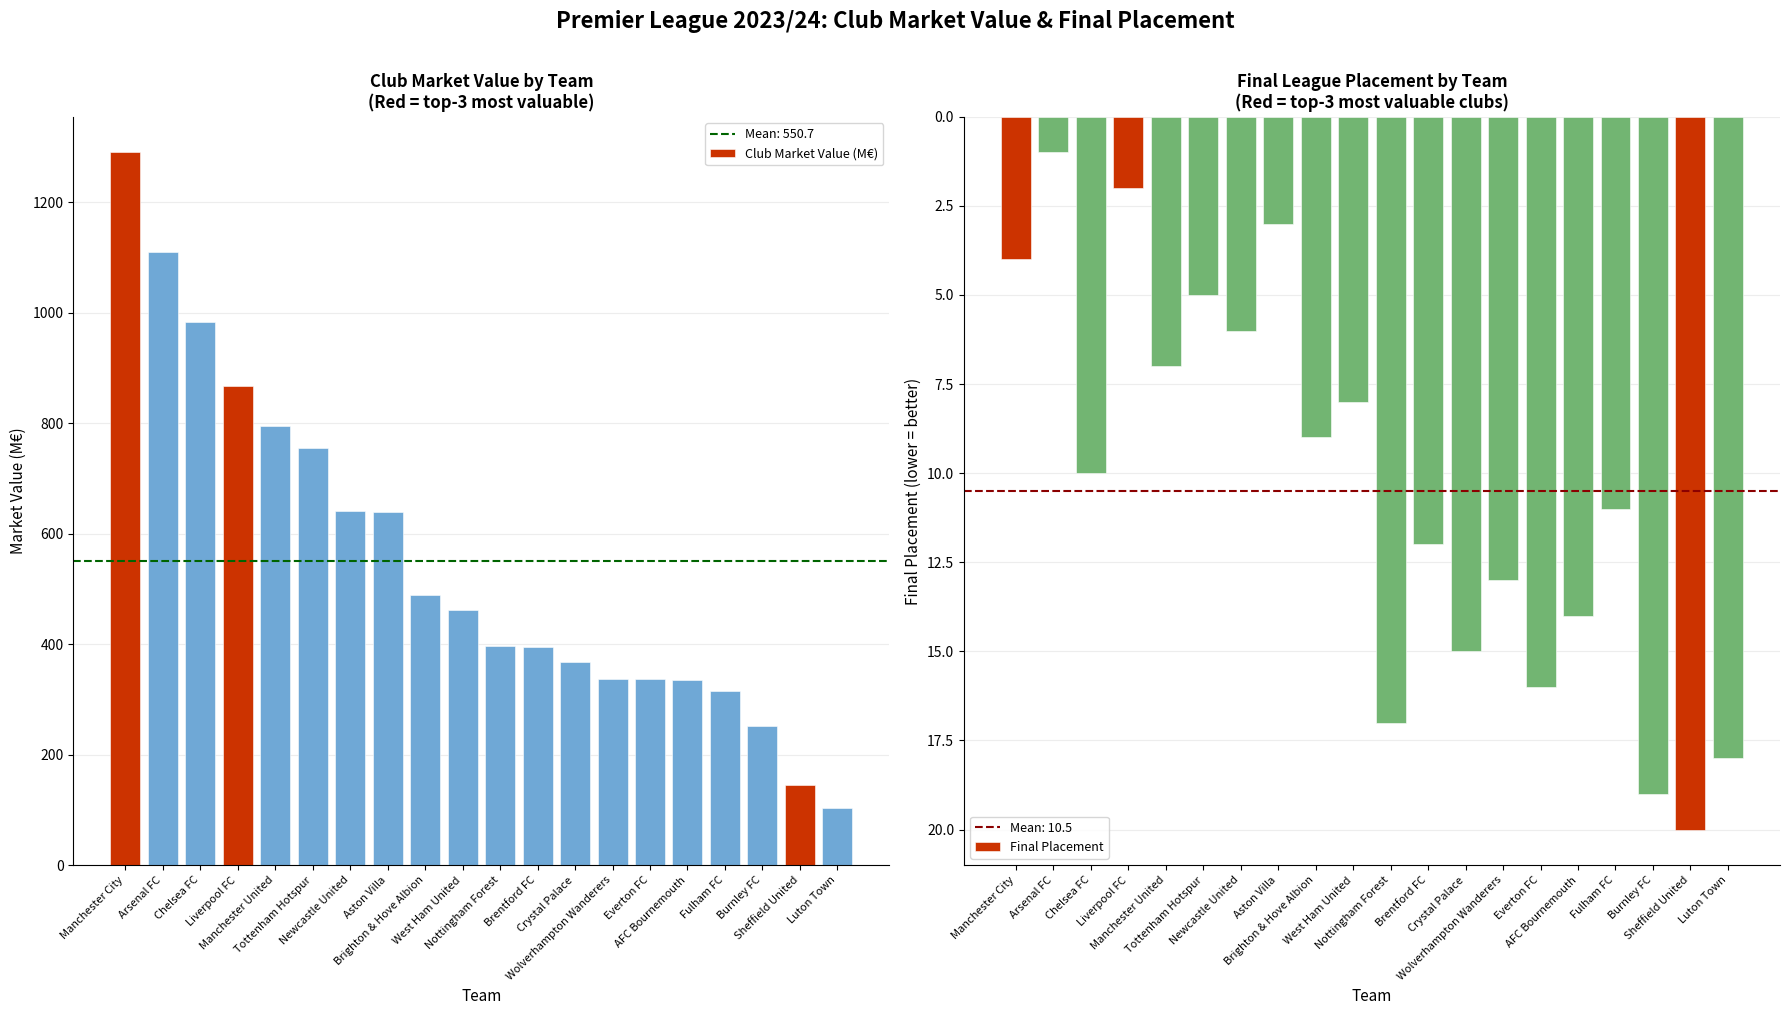

What is the minimum value for Club Market Value (M€)?

103.4